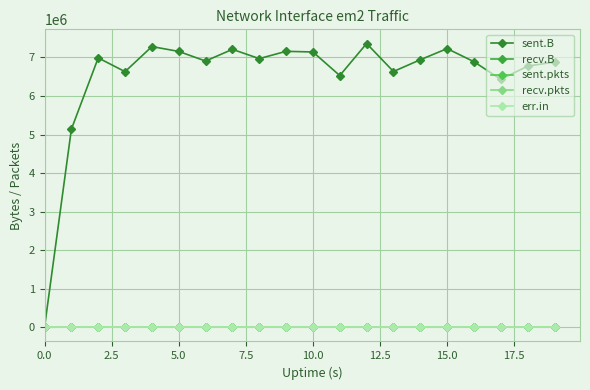

True or false: err.in and recv.pkts cross at least once.

False